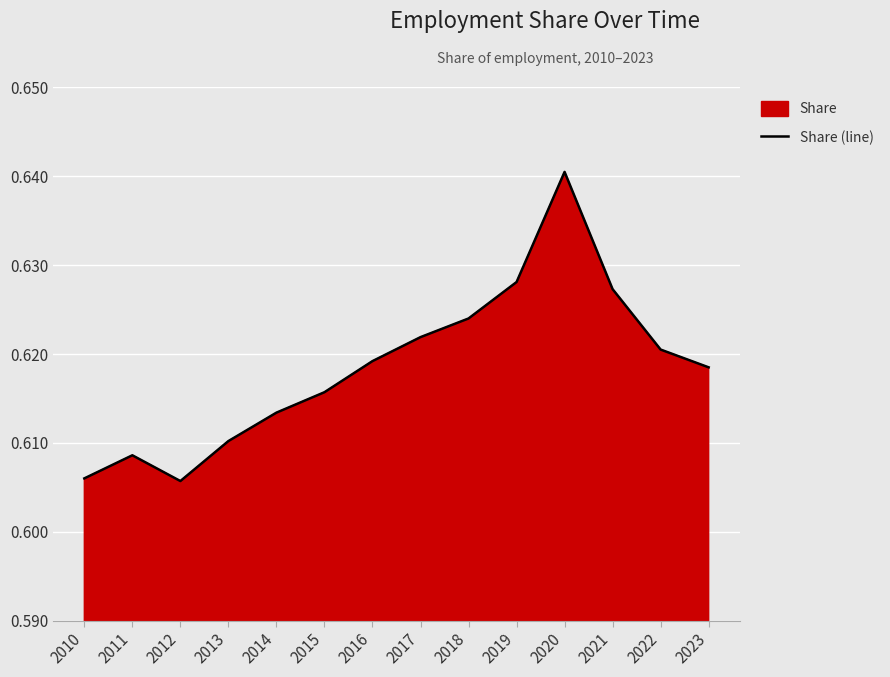

Where is the first local minimum?

2012